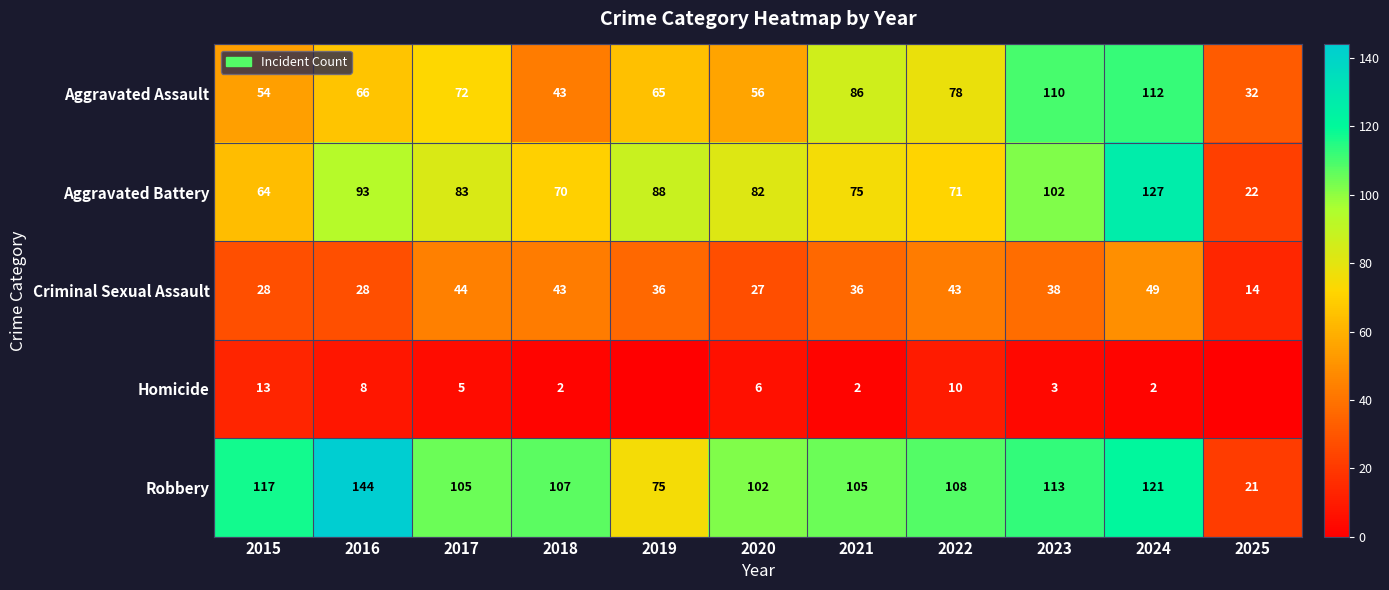

How many data points in Aggravated Battery are less than 82?

5